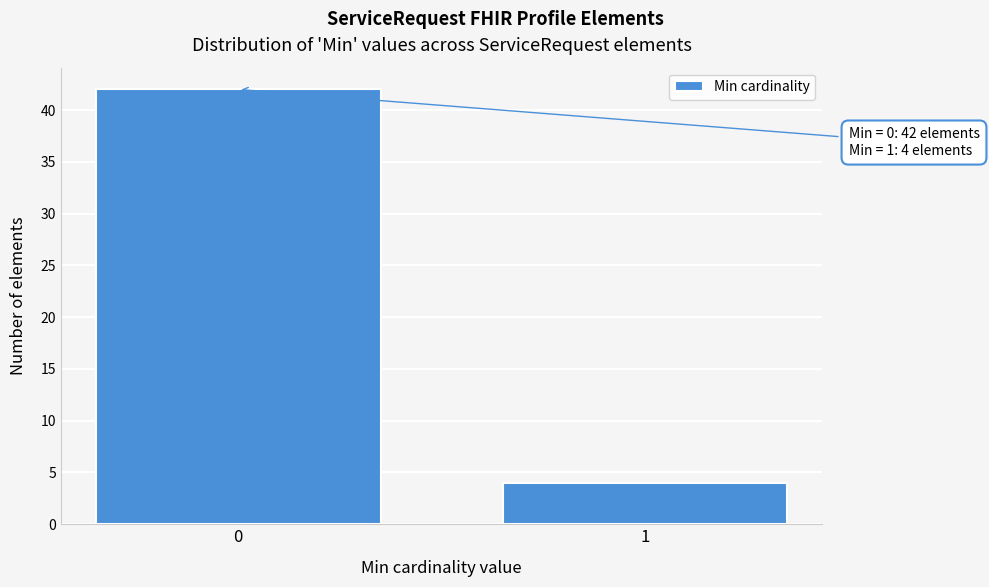

Reading left to right, what are all the values shown in this chart?

0=42	1=4